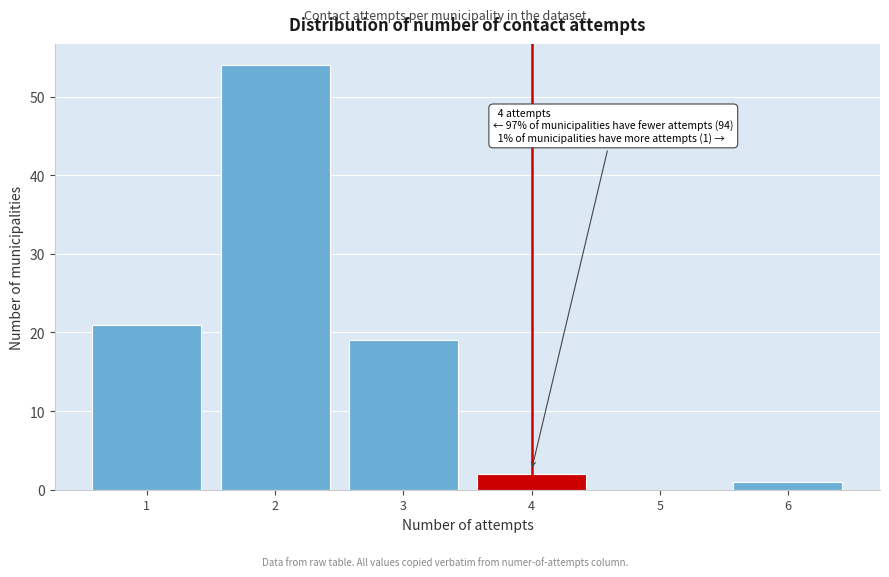

Which range on the x-axis has the tallest bar?

1.5 to 2.5